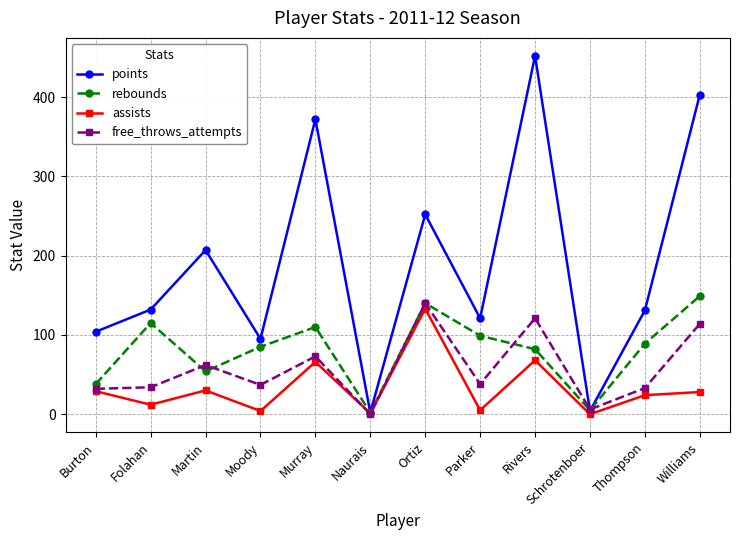

Which series has the largest range (max minus min)?

points